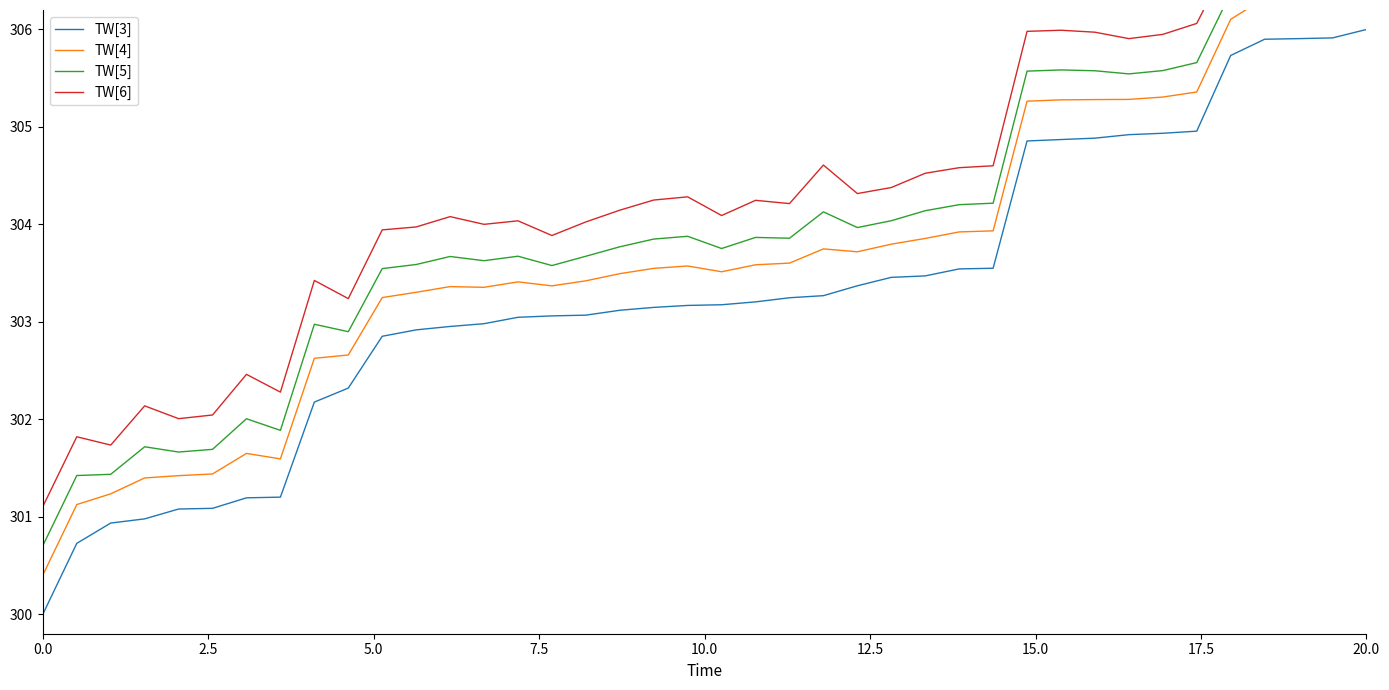

In TW[6], how many points are higher than both neighbors (excluding endpoints)?

11